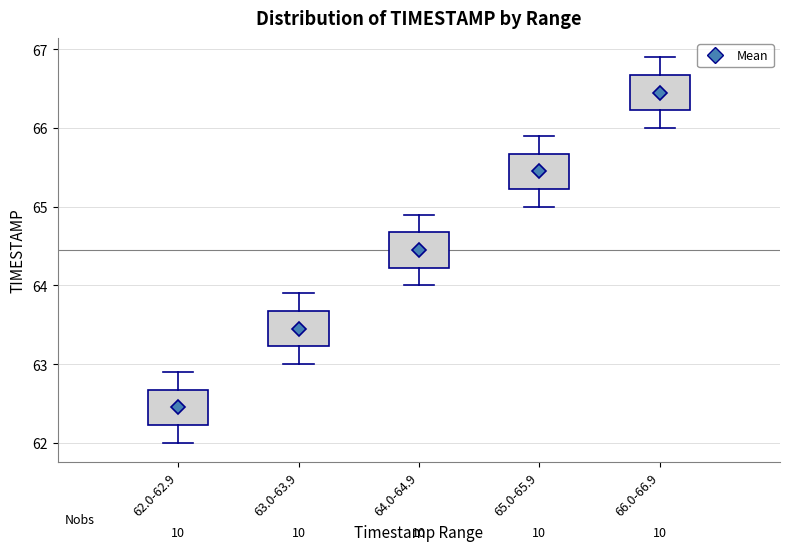

Which box has the highest median line?

66.0-66.9